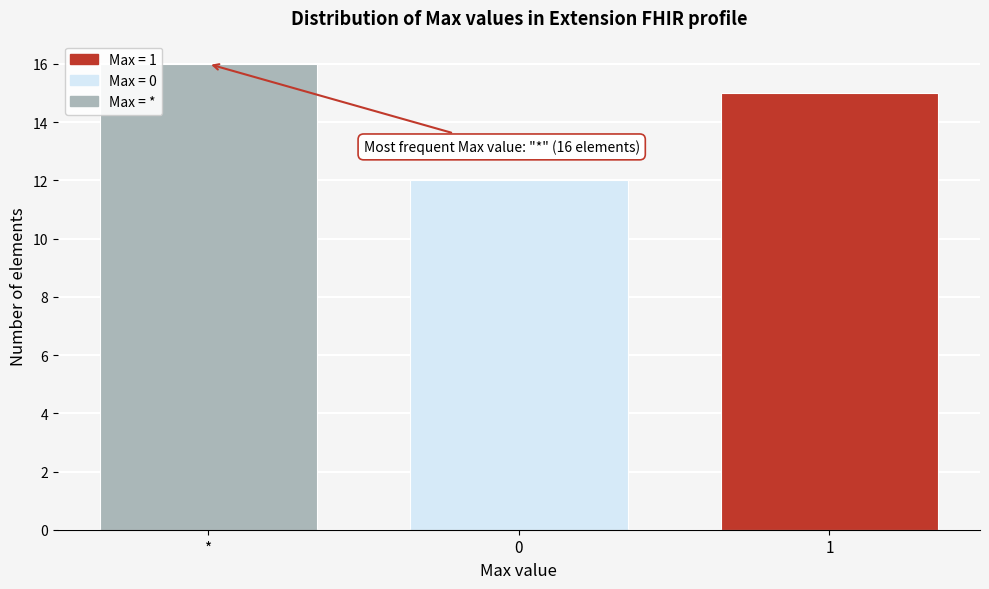

Reading right to left, what are all the values shown in this chart?

1=15	0=12	*=16